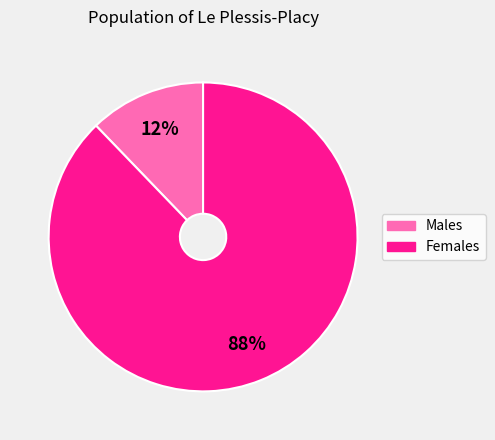

Does any single category account for the majority?

Yes